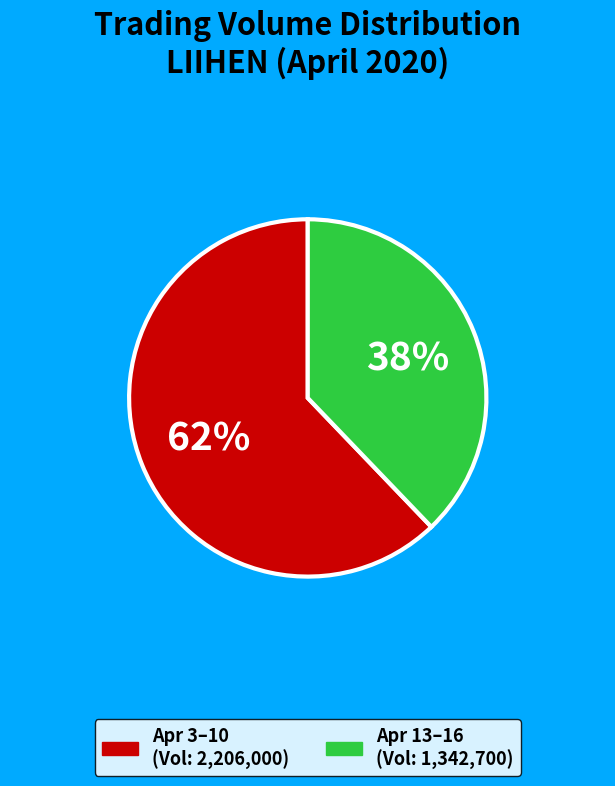

To the nearest percent, what is the average slice percentage?

50%